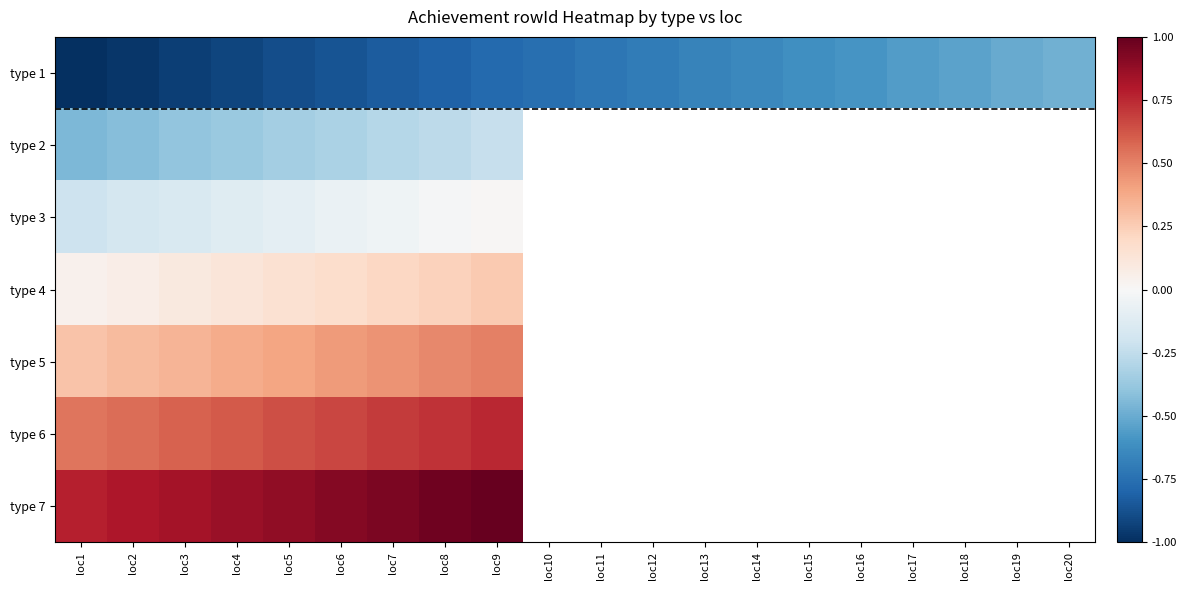

Is the value of type 5 at loc9 greater than the value of type 3 at loc2?

Yes